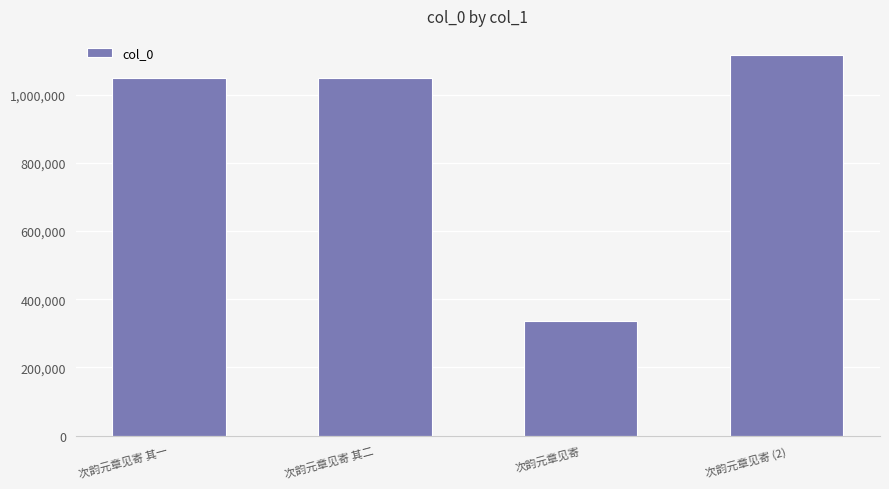

Which category has the lowest value across all series?

次韵元章见寄